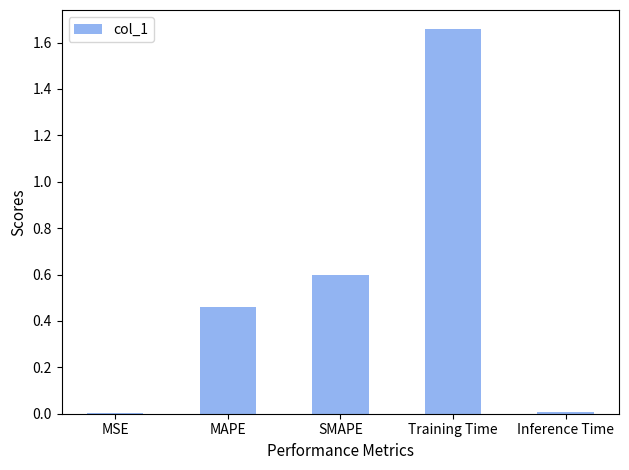

What is the sum of the values at SMAPE and Training Time?

2.3